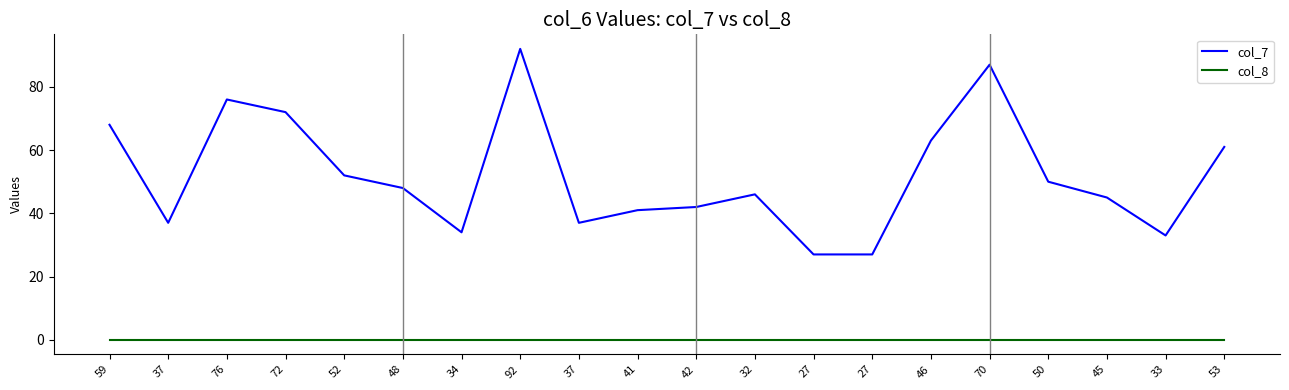

What are all the series names shown in the legend?

col_7, col_8